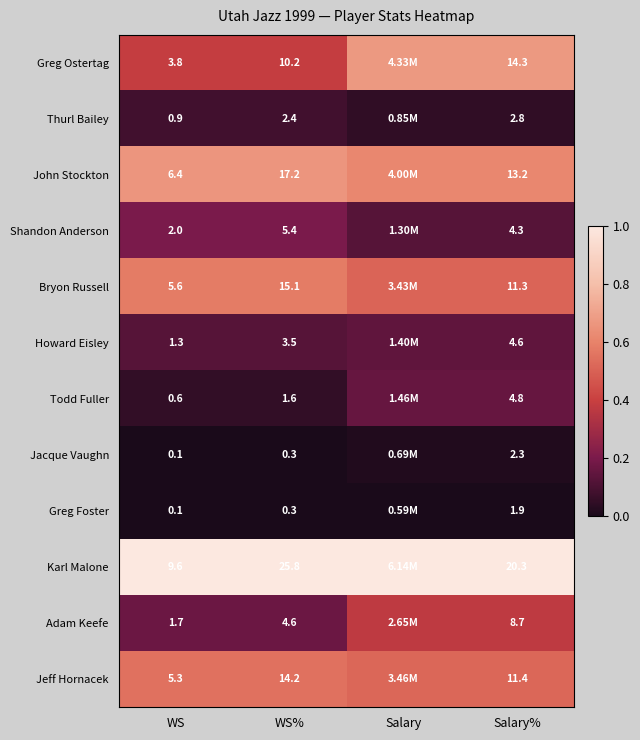

Is the value of Howard Eisley at WS greater than the value of John Stockton at Salary%?

No